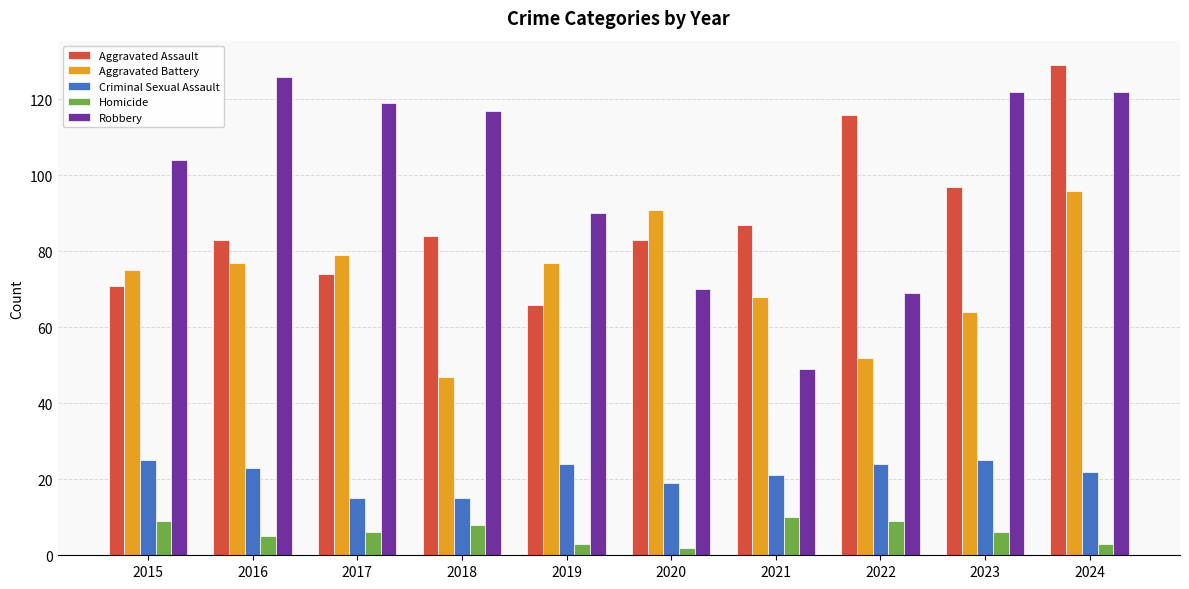

What is the difference between the maximum and minimum values in the Robbery series?

77